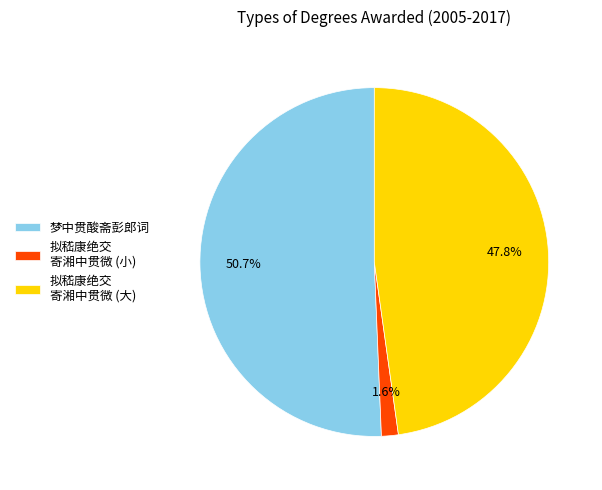

How many segments does this pie chart have?

3